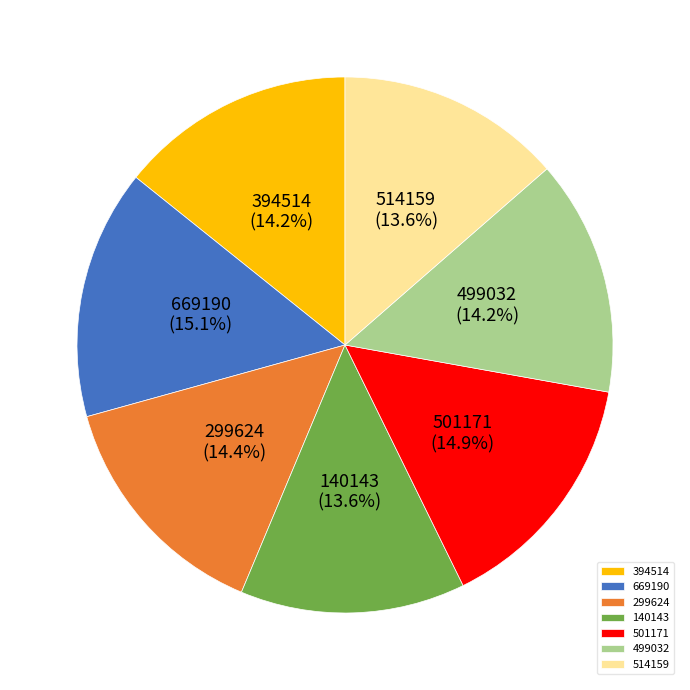

Combined, do 299624 and 140143 account for over 50%?

No